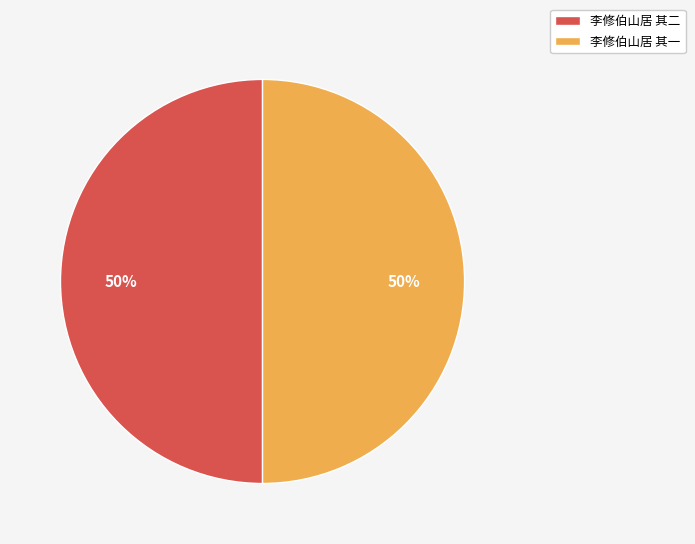

Do 李修伯山居 其一 and 李修伯山居 其二 together represent more than half of the pie?

Yes